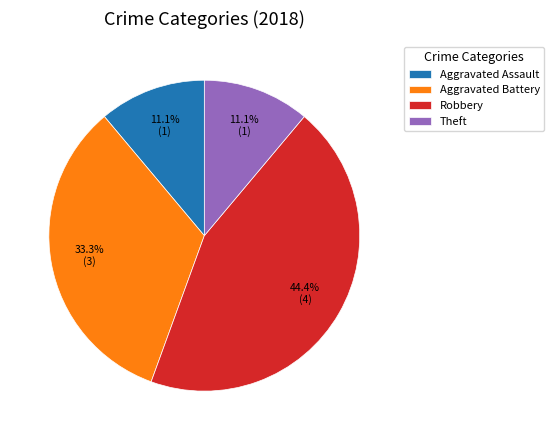

Which slice is the largest?

Robbery